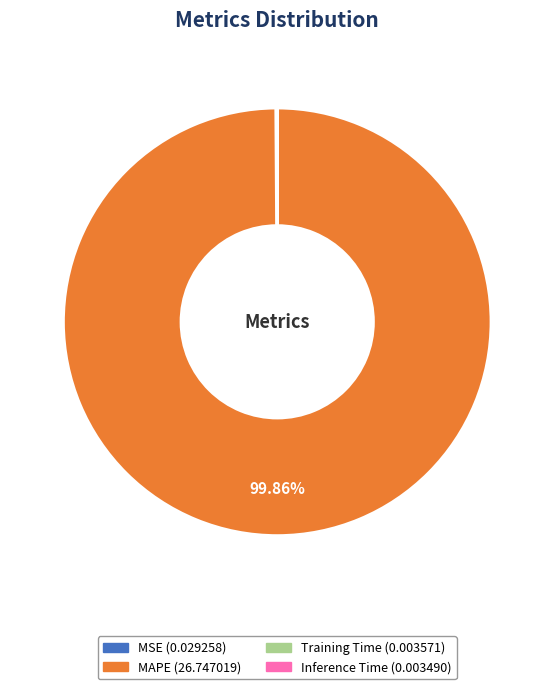

Which category has the biggest portion of the pie?

MAPE